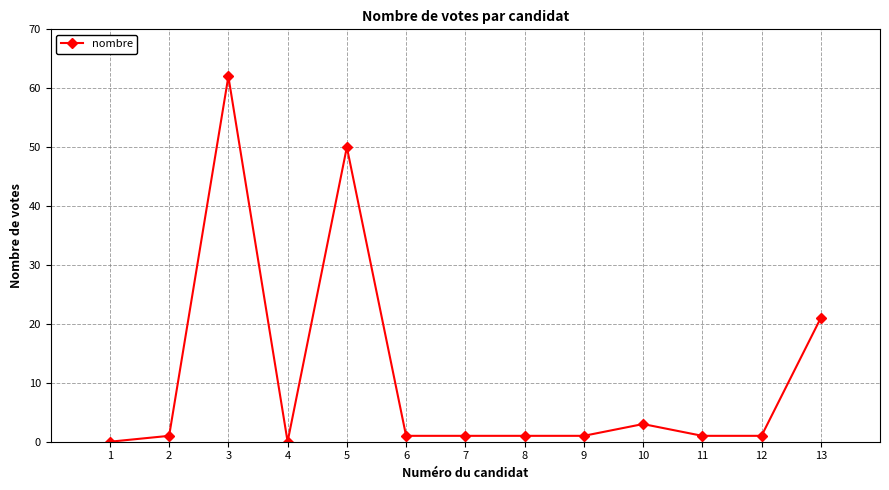

What is the approximate value at 13, to the nearest 10?

20